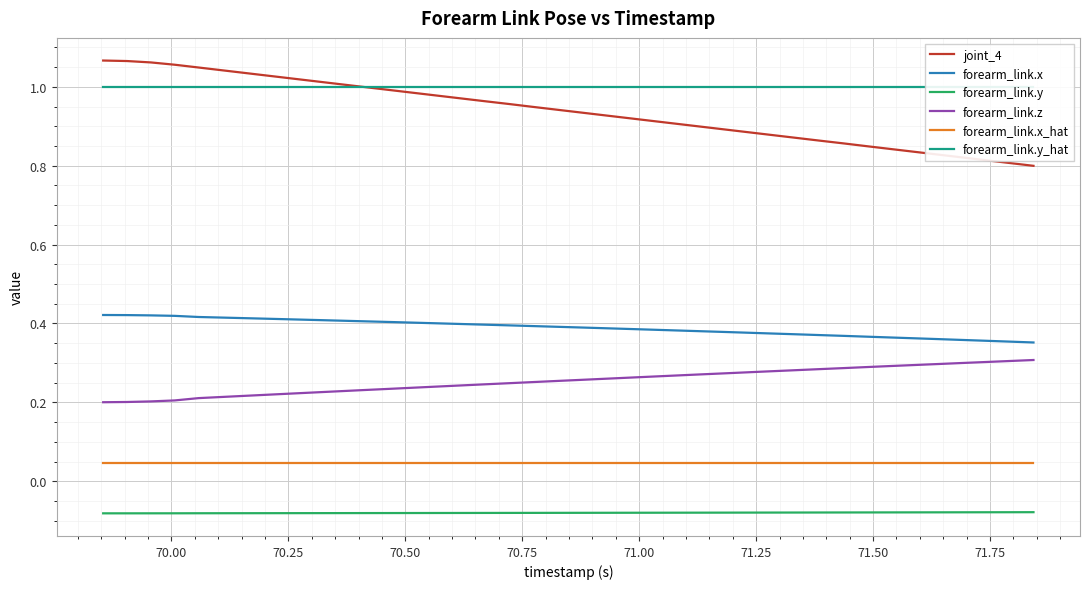

True or false: joint_4 has more than 2 points higher than both neighbors.

False